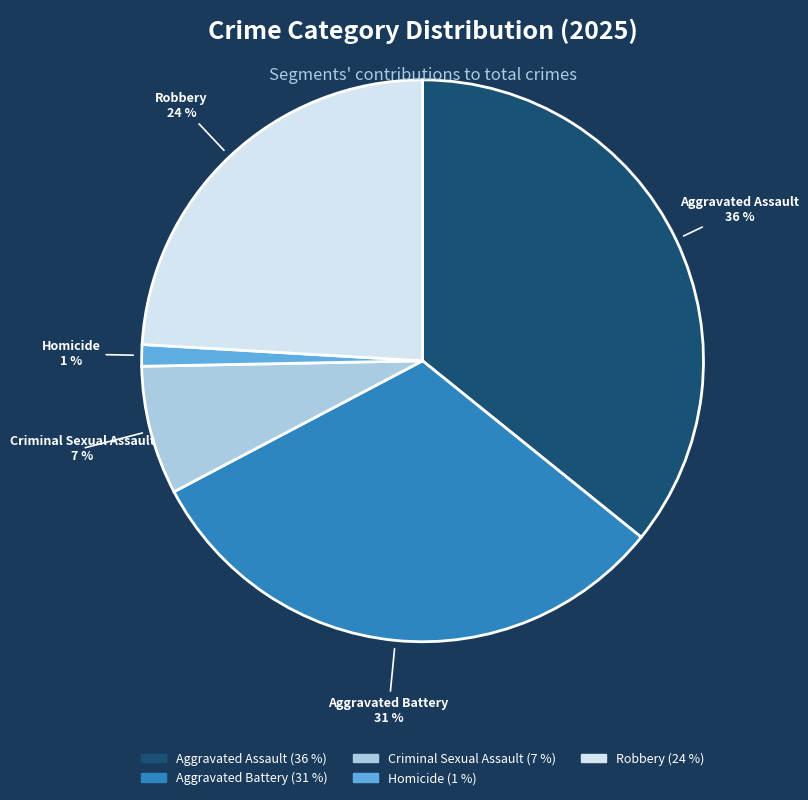

What percentage is the Criminal Sexual Assault slice, to the nearest percent?

7%